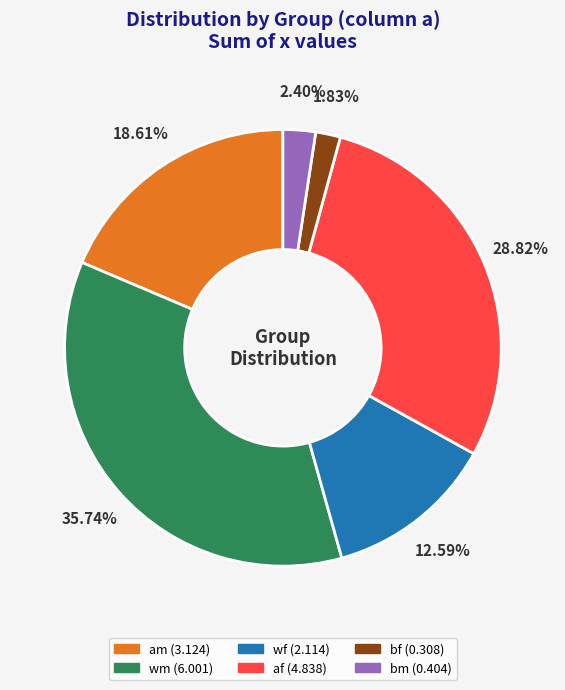

How many slices are in this pie chart?

6